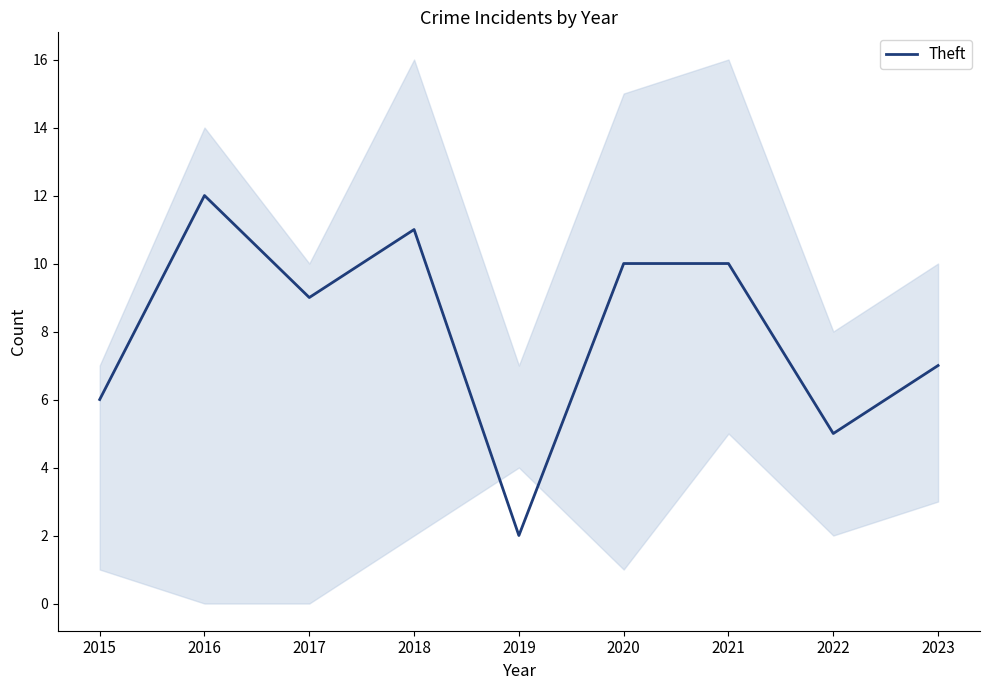

How many distinct data groups are displayed?

1